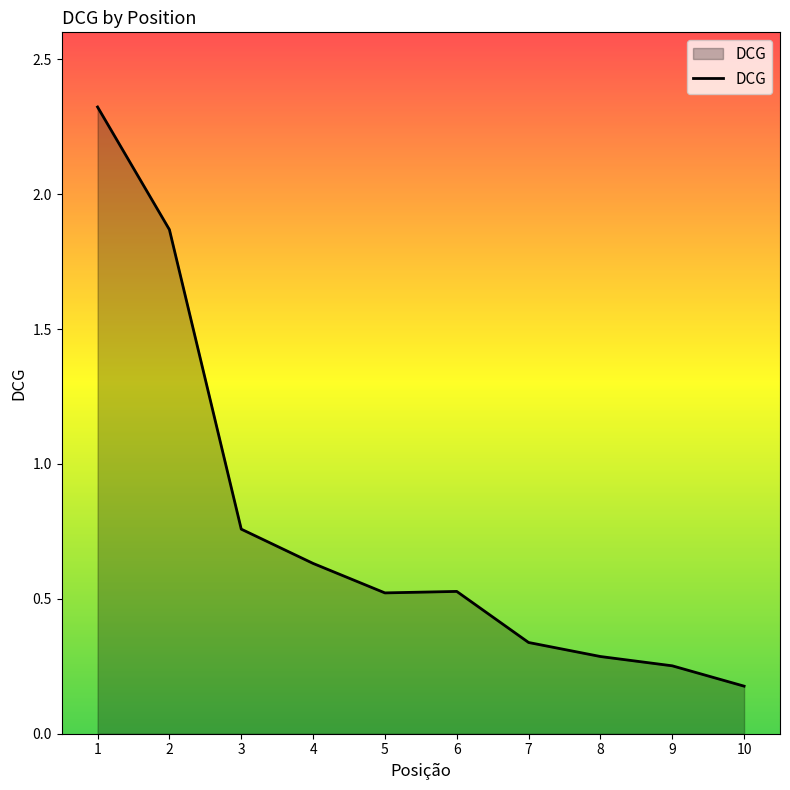

What is the change in value from 2 to 6?

-1.3